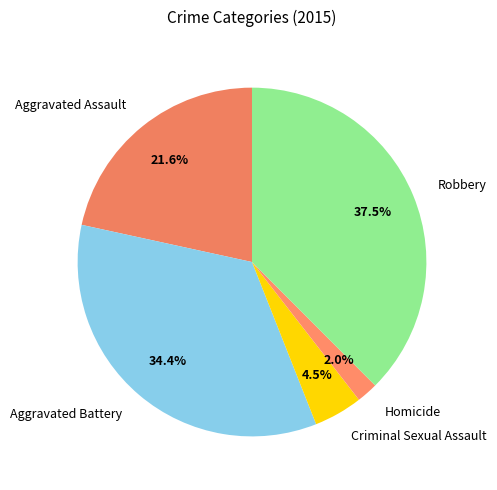

To the nearest percent, what percentage of the pie is Aggravated Battery?

34%